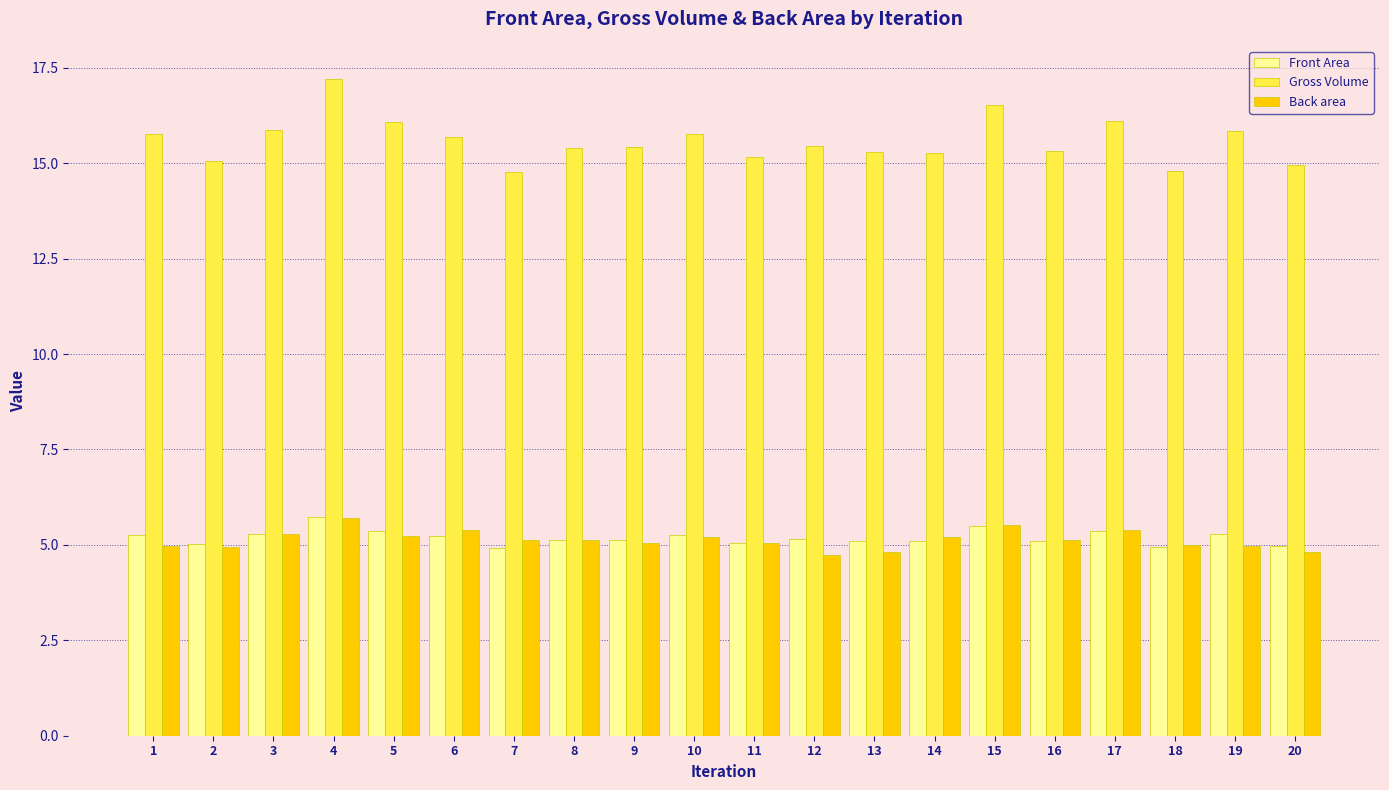

Are the bars horizontal?

No